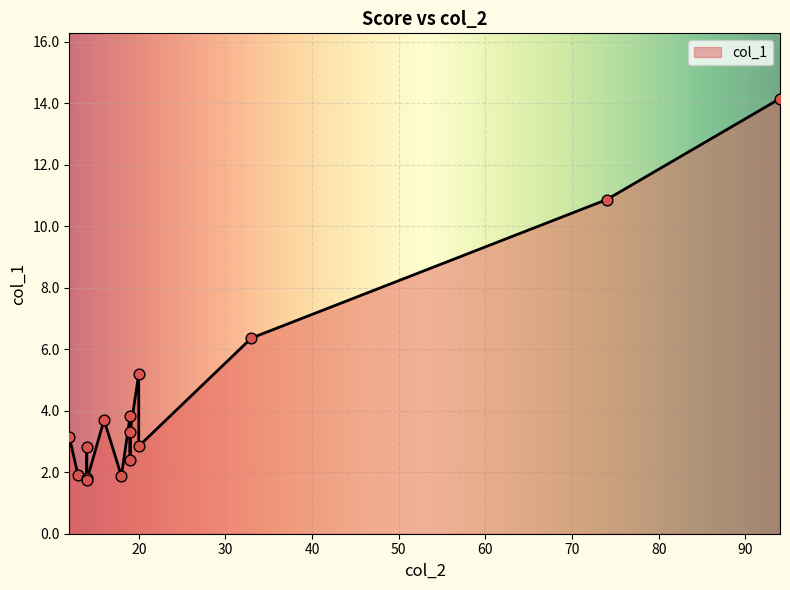

Between 20 and 33, which is larger?

33